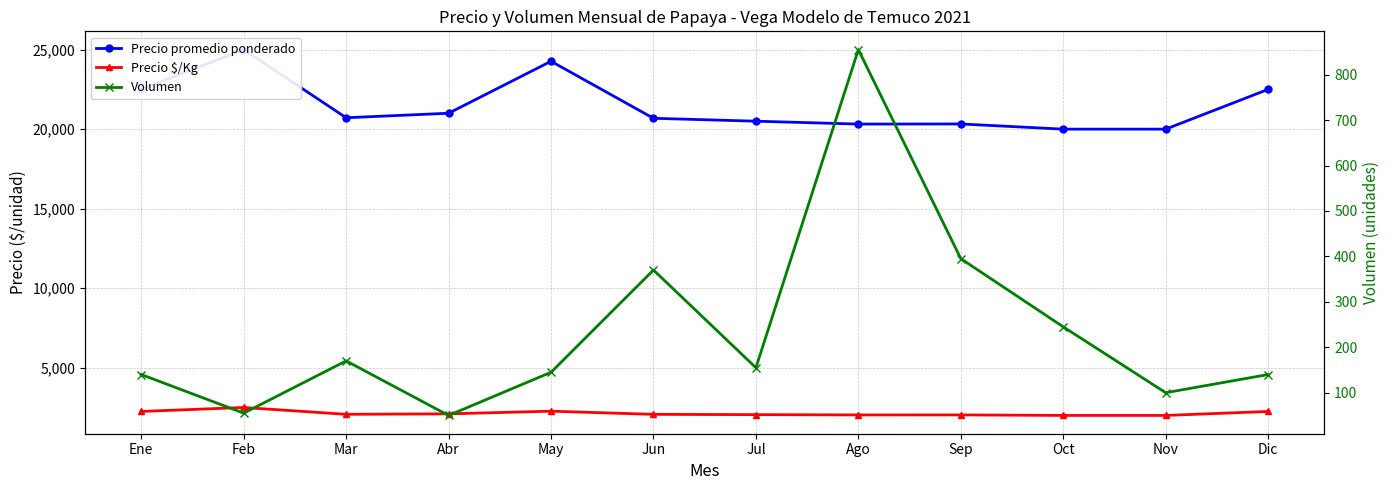

True or false: Precio promedio ponderado and Precio $/Kg cross at least once.

False